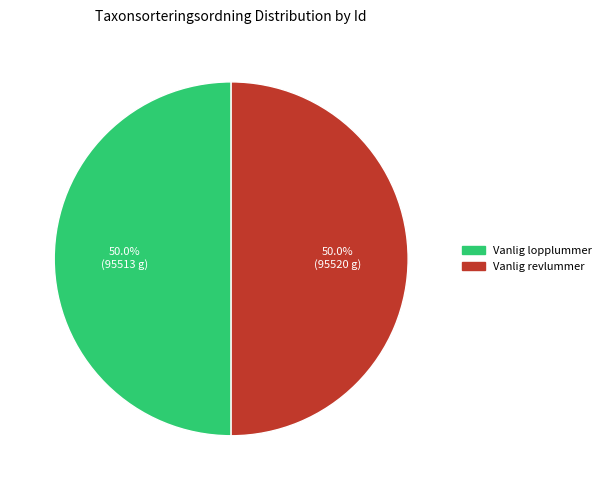

Combined, what portion of the pie is Vanlig revlummer and Vanlig lopplummer?

100.0%